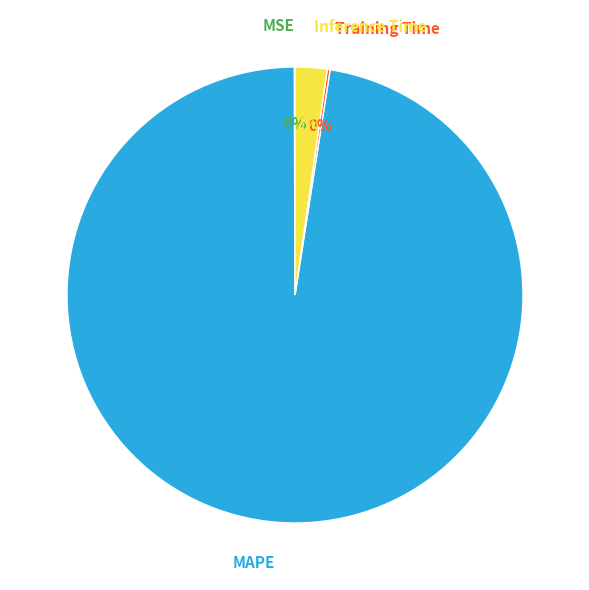

What is the largest slice in the pie chart?

MAPE